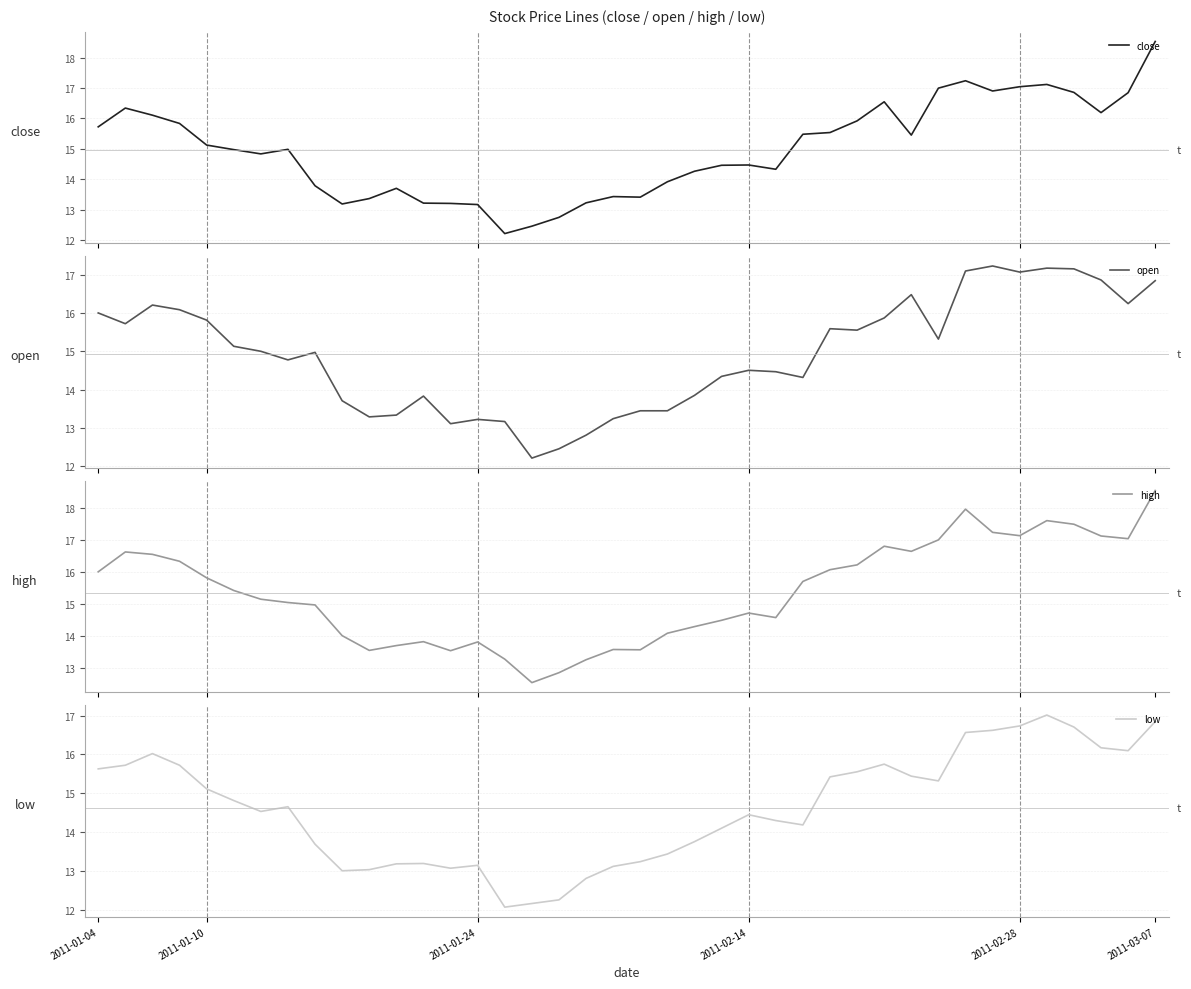

What is the minimum value for close?

12.2